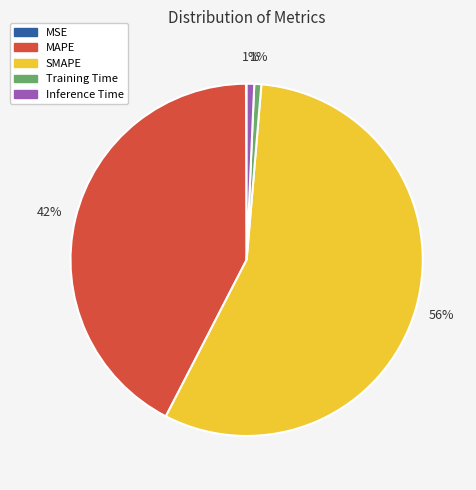

To the nearest percent, what portion does SMAPE represent?

56%